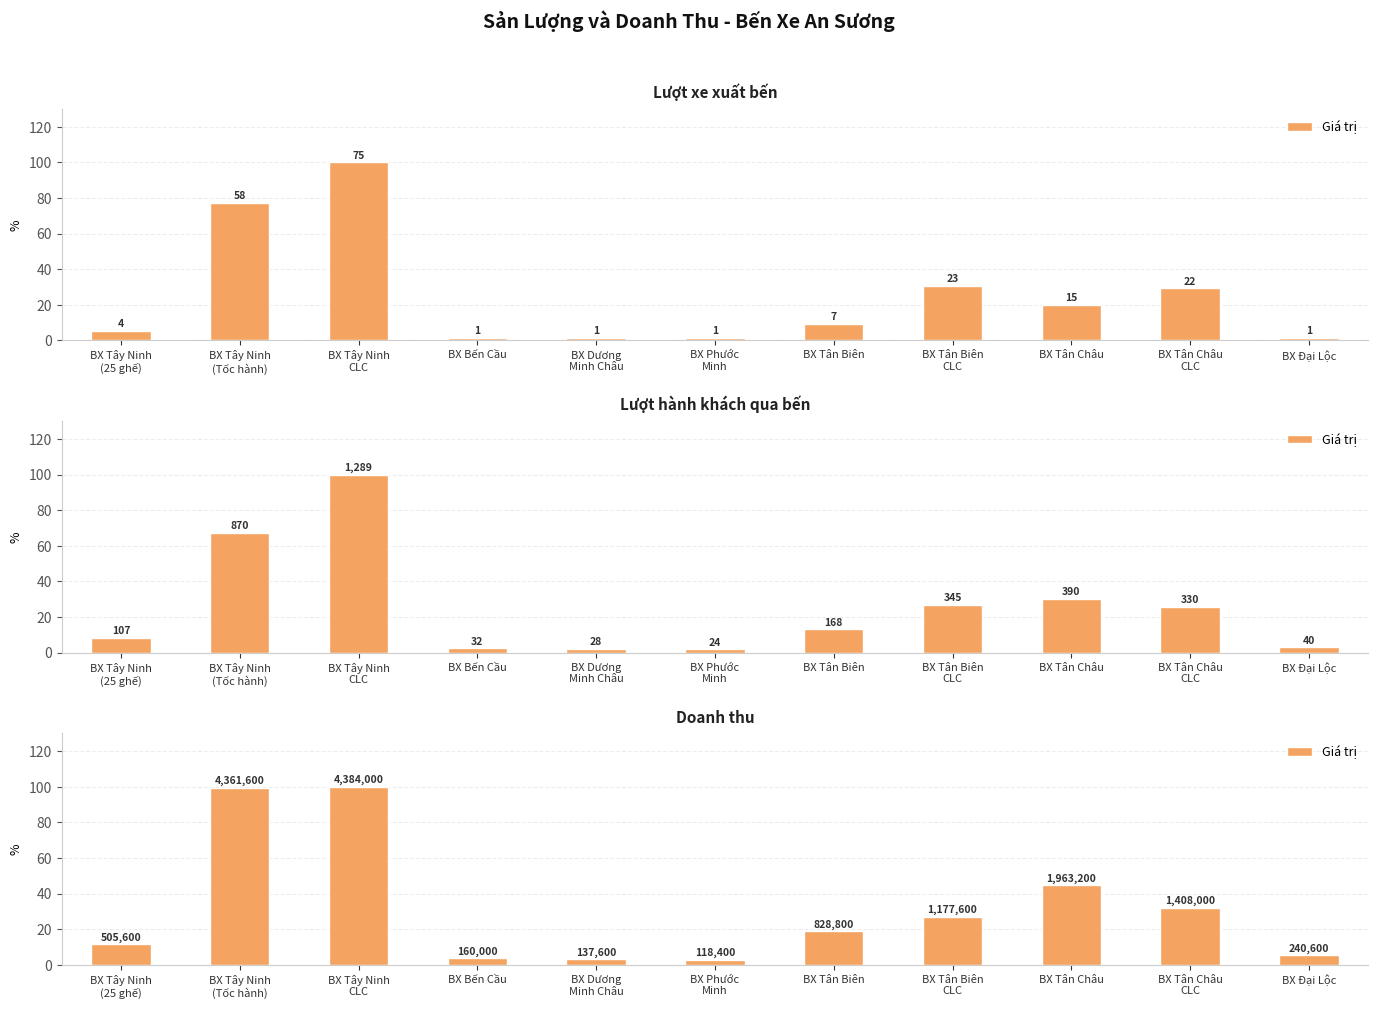

True or false: the data shows 3.6 at BX Bến Cầu.

True